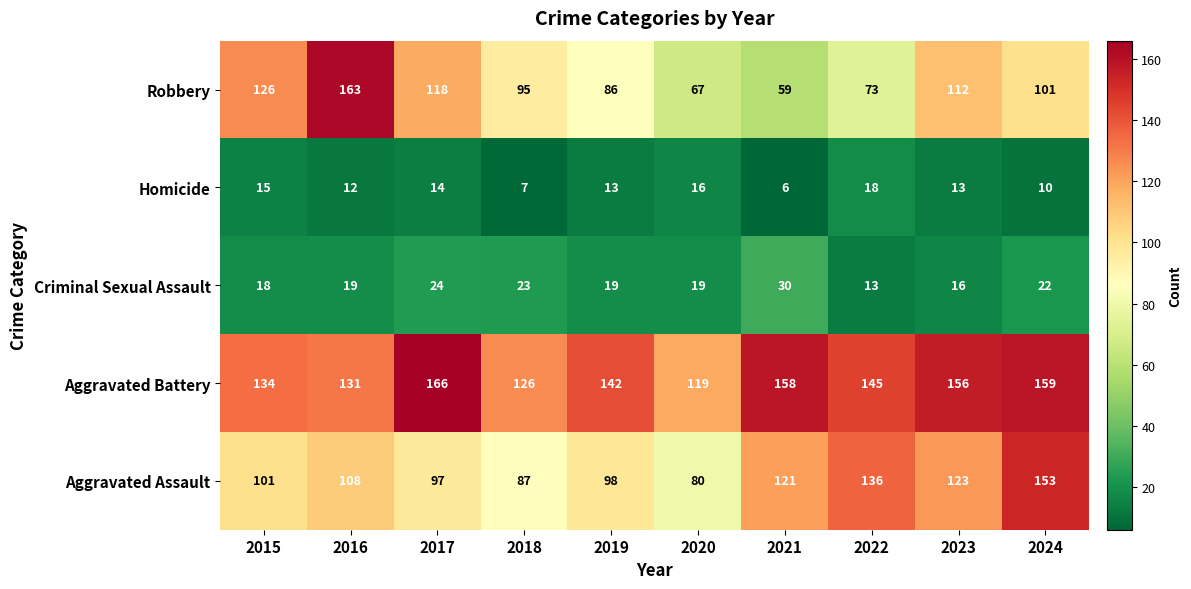

At 2020, list the series in order from smallest to largest.

Homicide, Criminal Sexual Assault, Robbery, Aggravated Assault, Aggravated Battery